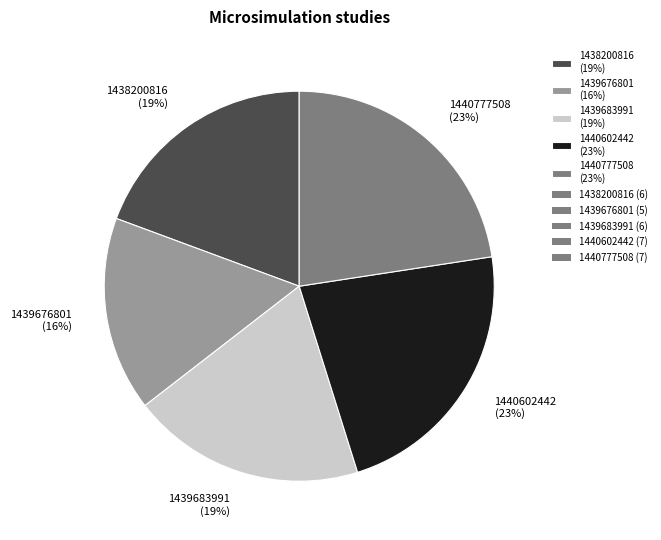

True or false: 1440602442 (23%) accounts for 23% of the total.

True